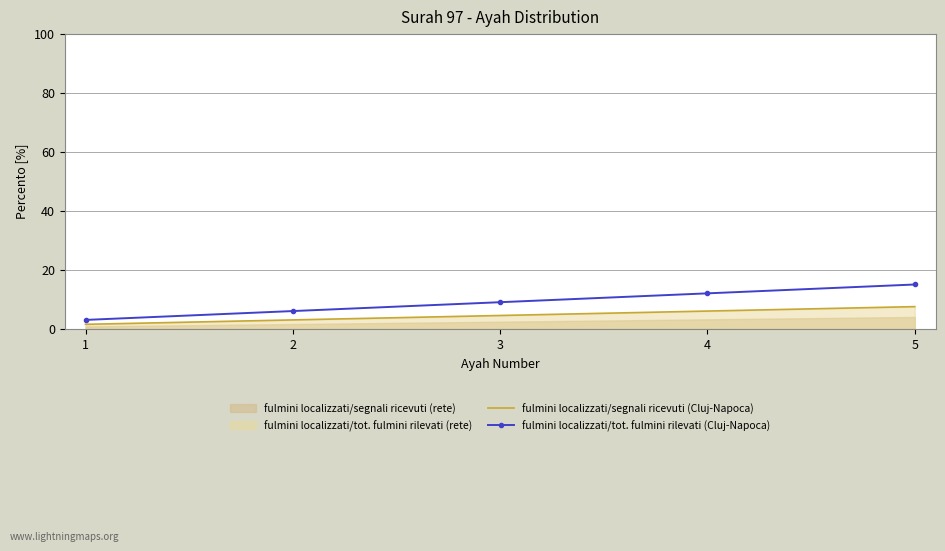

Is it true that fulmini localizzati/segnali ricevuti (Cluj-Napoca) equals 7.5 at 5?

True